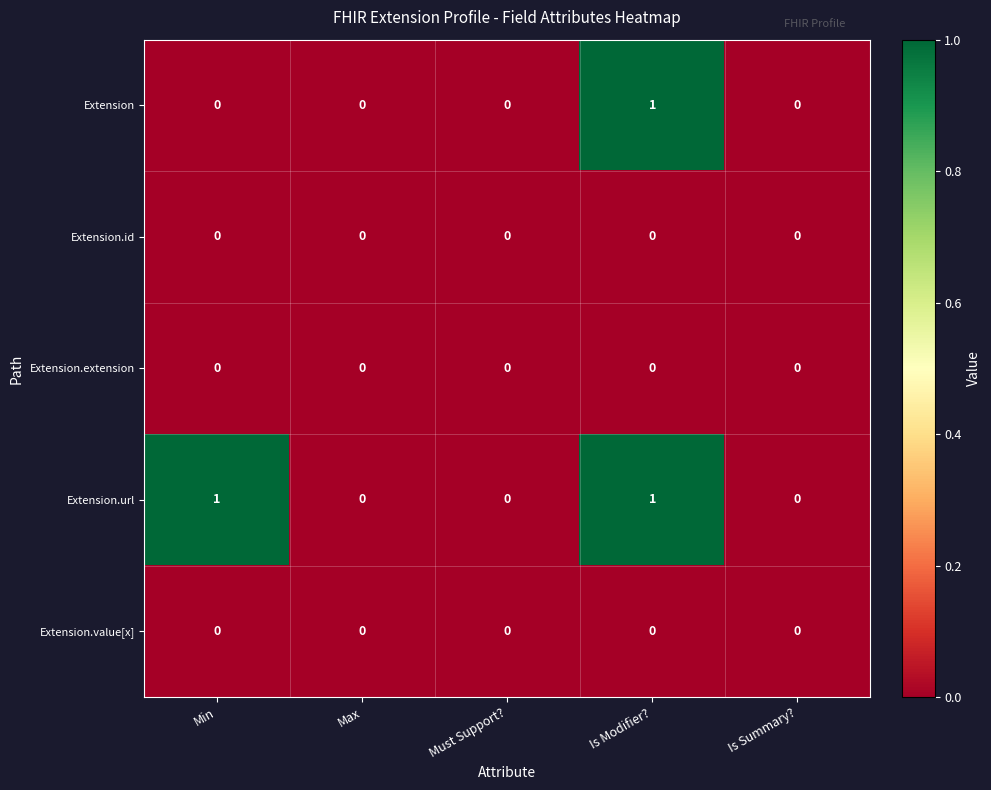

Count the Extension.url values in the range 0 to 1.

5